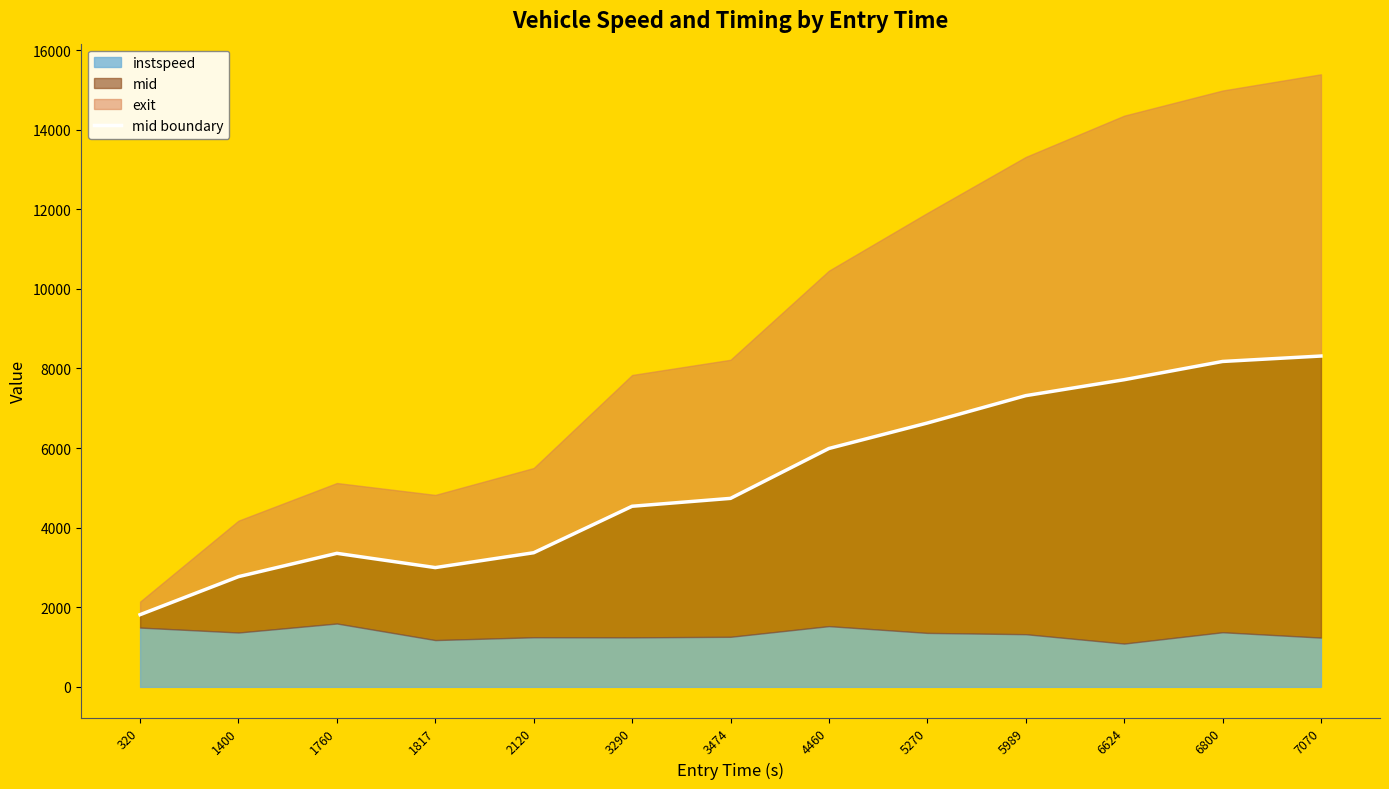

Reading left to right, transcribe all the data shown in this chart.

1814.2	2769.4	3355.6	2997.2	3370.7	4538.2	4736.3	5990.0	6629.6	7317.0	7717.4	8176.1	8312.6